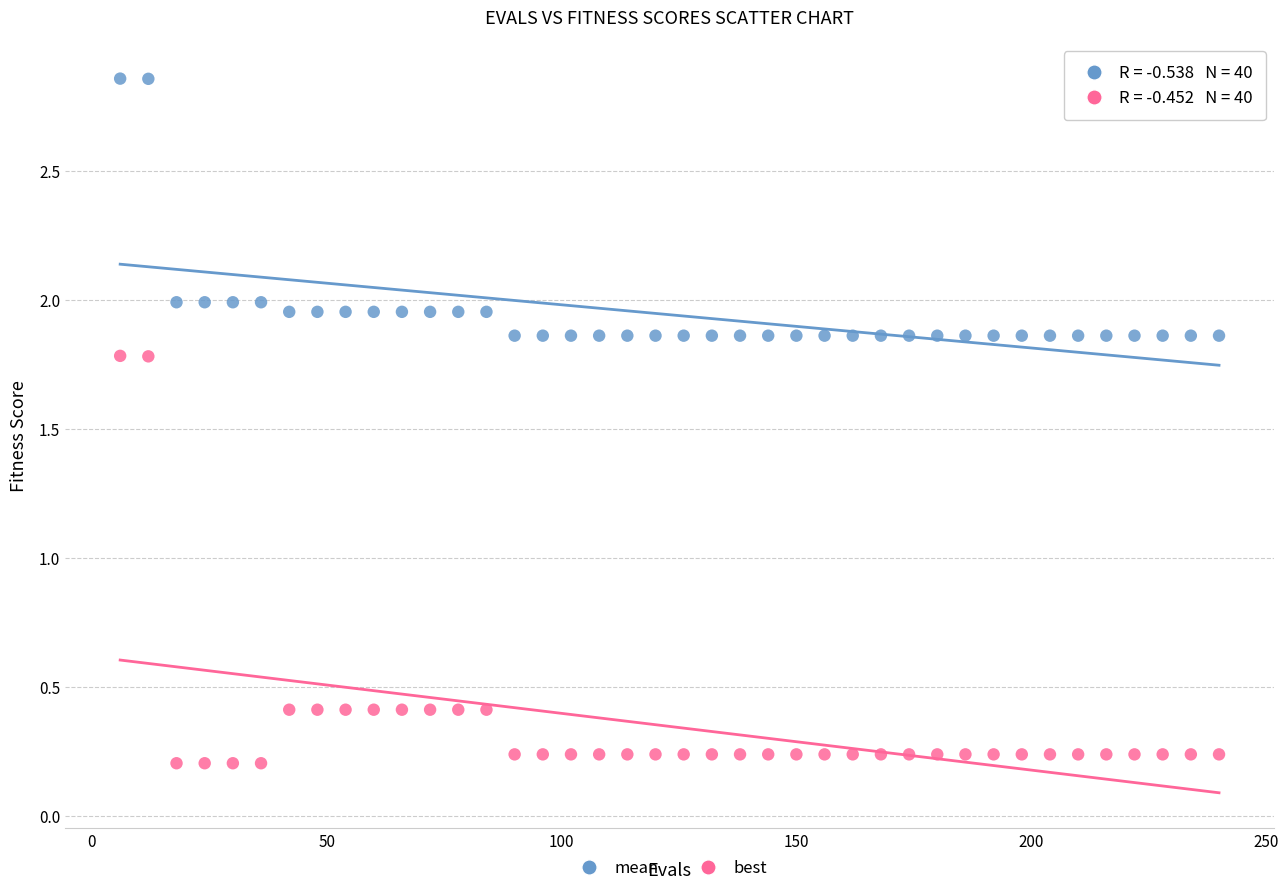

Which series contains the highest Y value?

mean